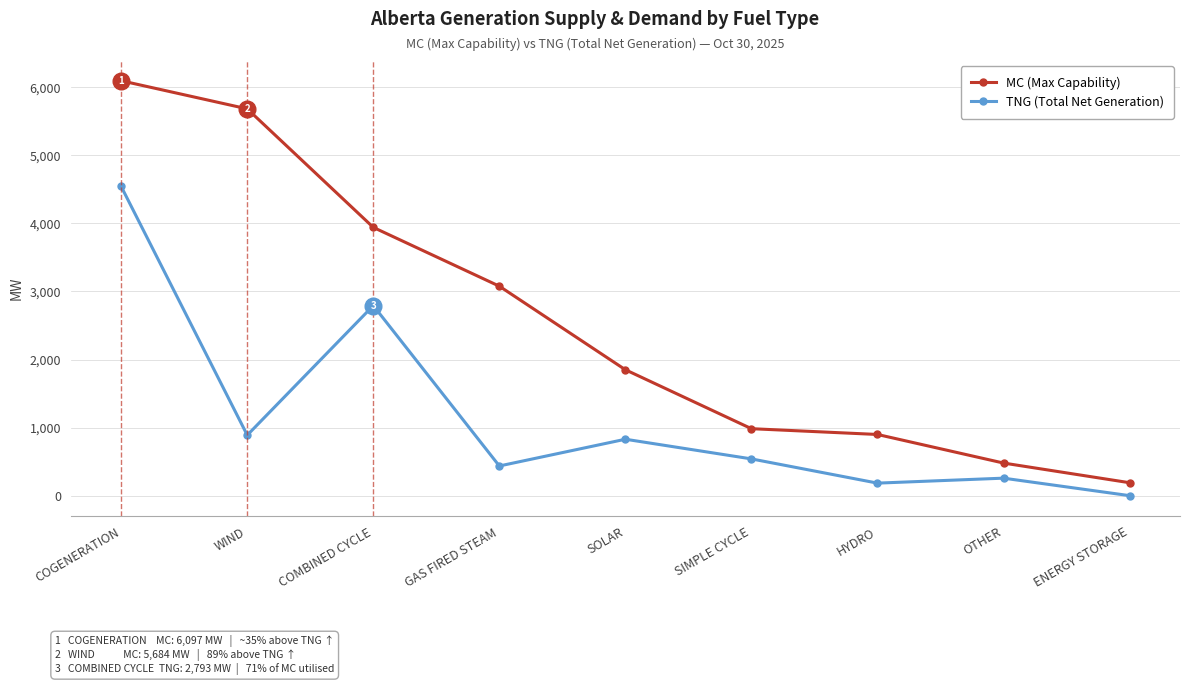

At which category does TNG (Total Net Generation) reach its first local peak?

COMBINED CYCLE